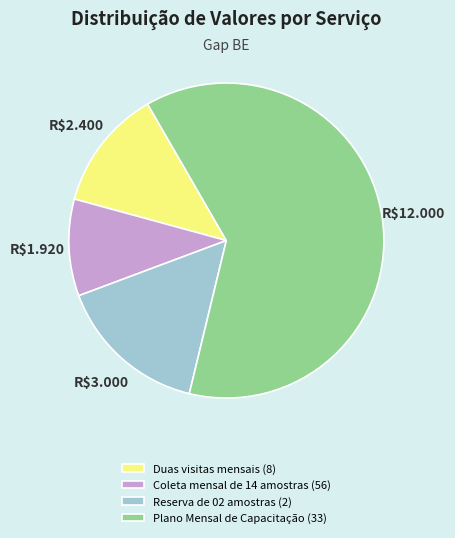

The Coleta mensal de 14 amostras (56) slice represents 10% of the pie. True or false?

True